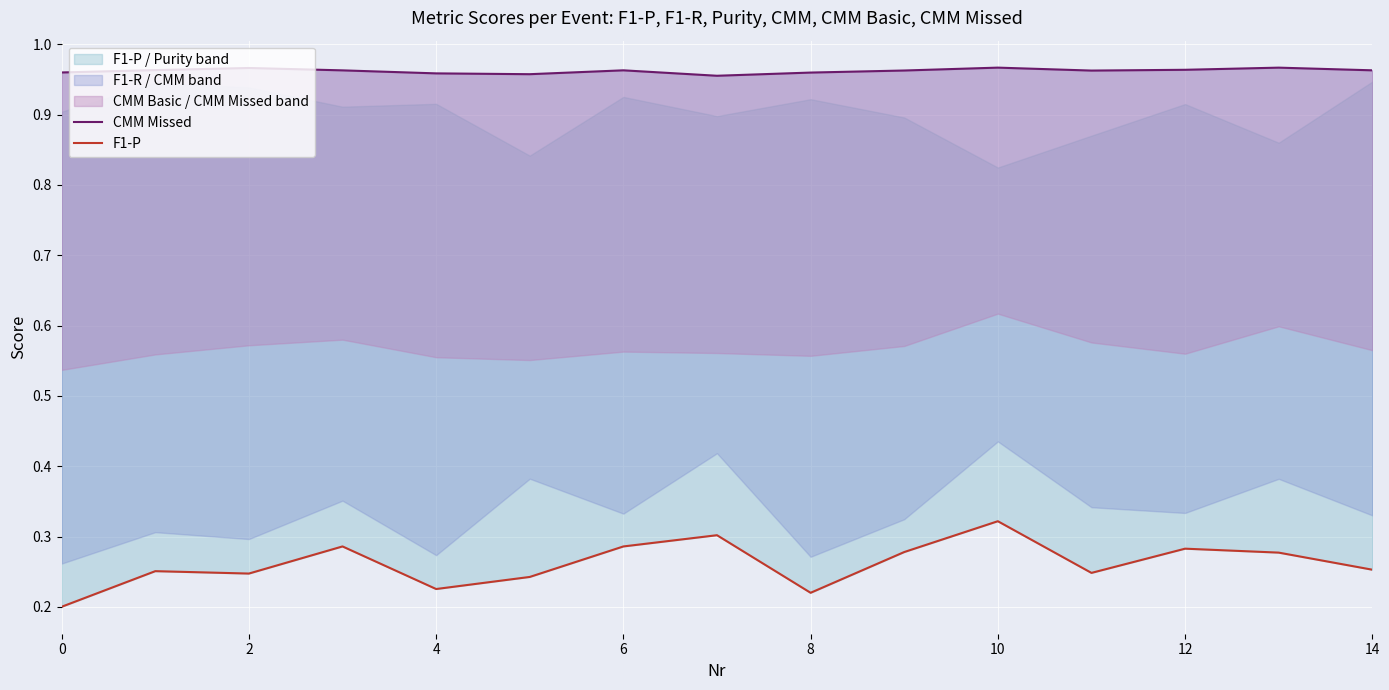

Rank the series by their average value, from highest to lowest.

CMM Missed, F1-P